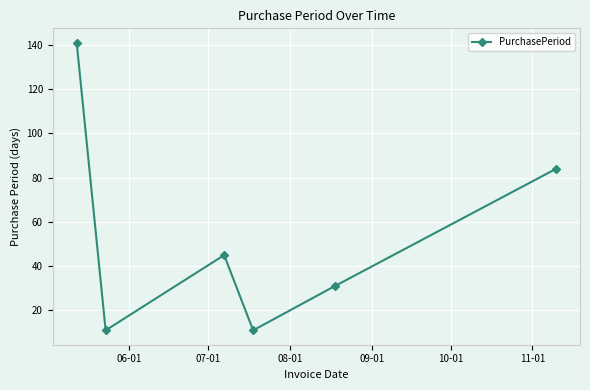

What is the difference between the second highest and minimum values?

73